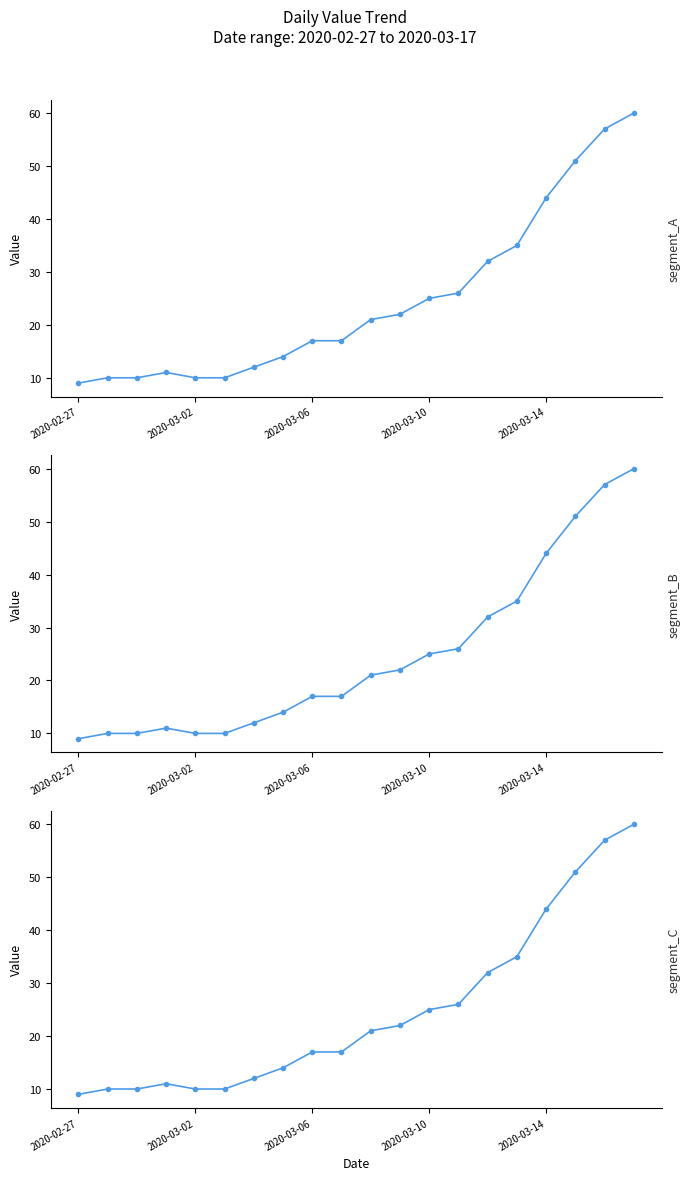

How many lines are shown in the chart?

1